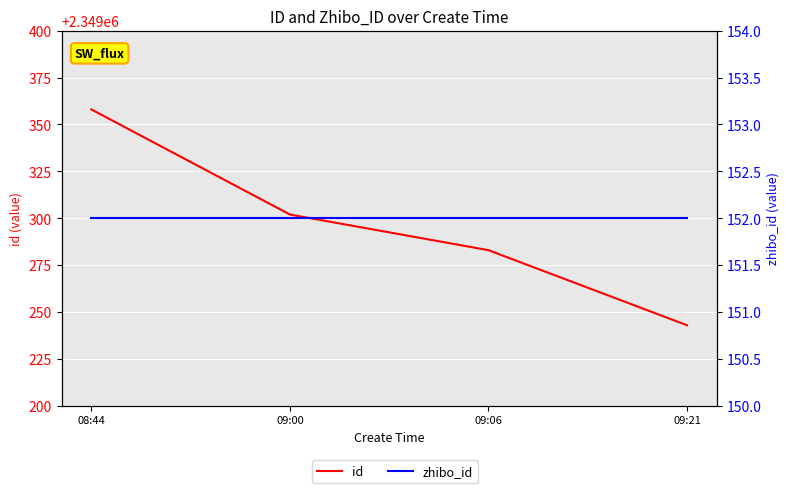

Reading right to left, what are all the values shown in this chart?

id: 09:21=2349243	09:06=2349283	09:00=2349302	08:44=2349358
zhibo_id: 09:21=152	09:06=152	09:00=152	08:44=152